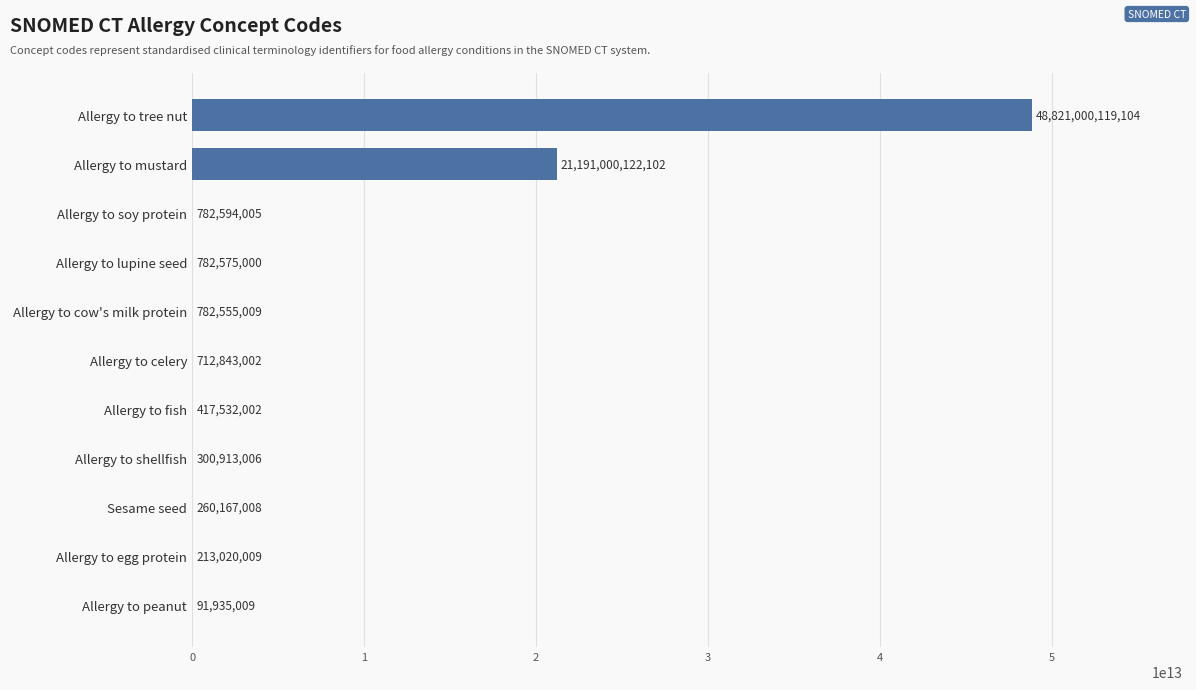

Which category has the highest value across all series?

Allergy to tree nut